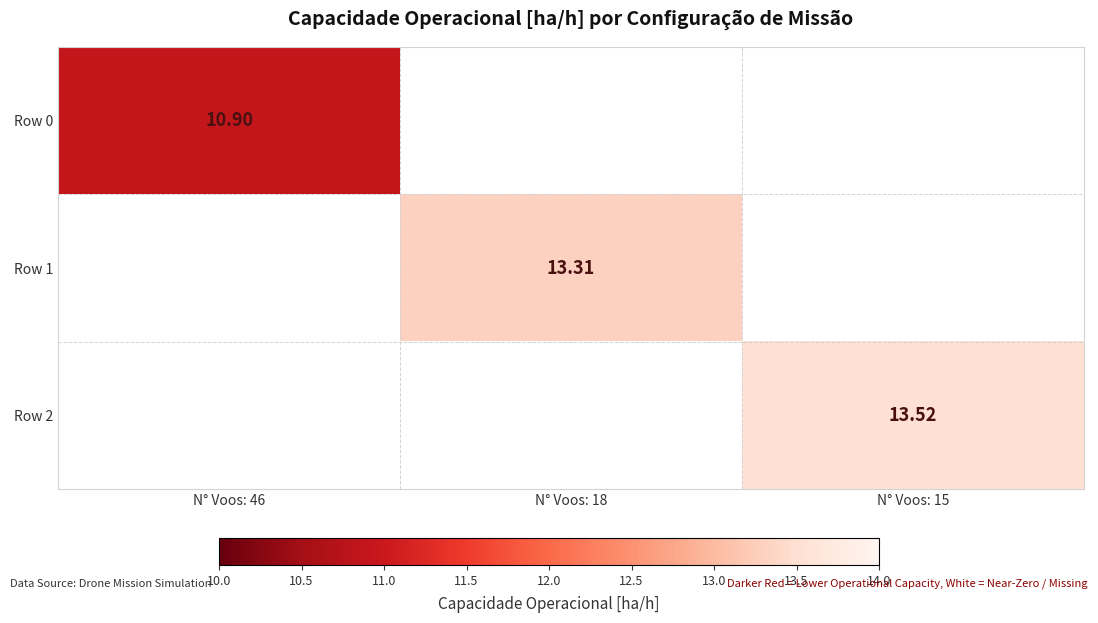

What is the approximate value of Row 1 at N° Voos: 18?

13.3